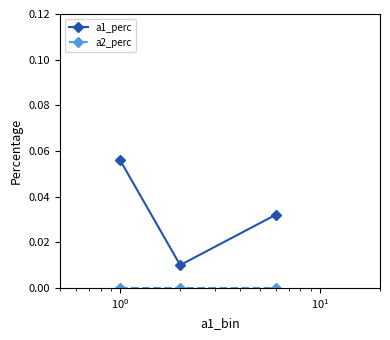

Which series has the largest total across all categories?

a1_perc